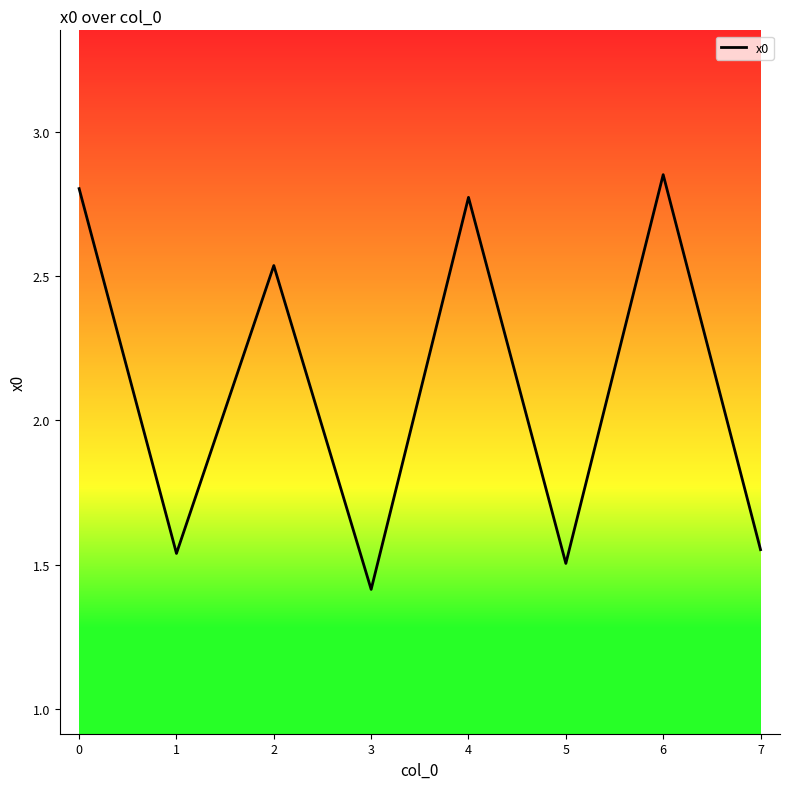

Which has a higher value, 5 or 3?

5